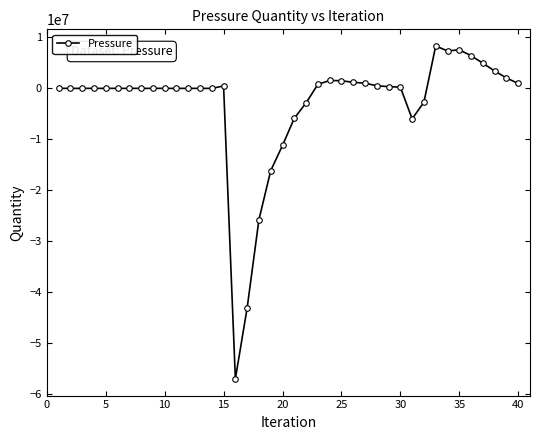

What is the minimum value shown in the chart?

-56954510.6